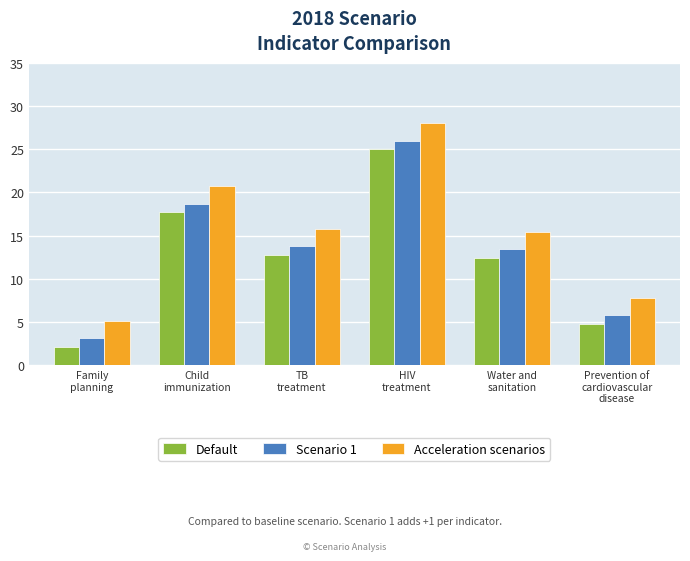

What is the label of the 4th bar from the right?

TB
treatment